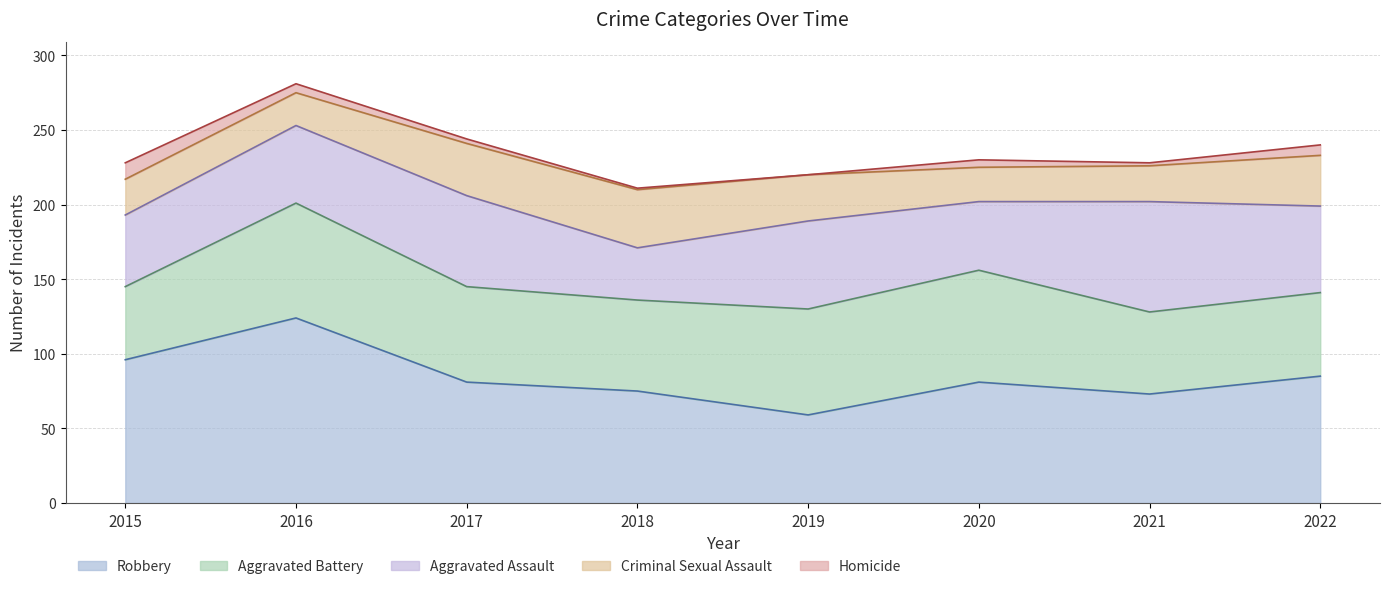

Reading left to right, list all the values displayed in this chart.

Aggravated Assault: 48	52	61	35	59	46	74	58
Aggravated Battery: 49	77	64	61	71	75	55	56
Criminal Sexual Assault: 24	22	35	39	31	23	24	34
Robbery: 96	124	81	75	59	81	73	85
Homicide: 11	6	3	1	0	5	2	7